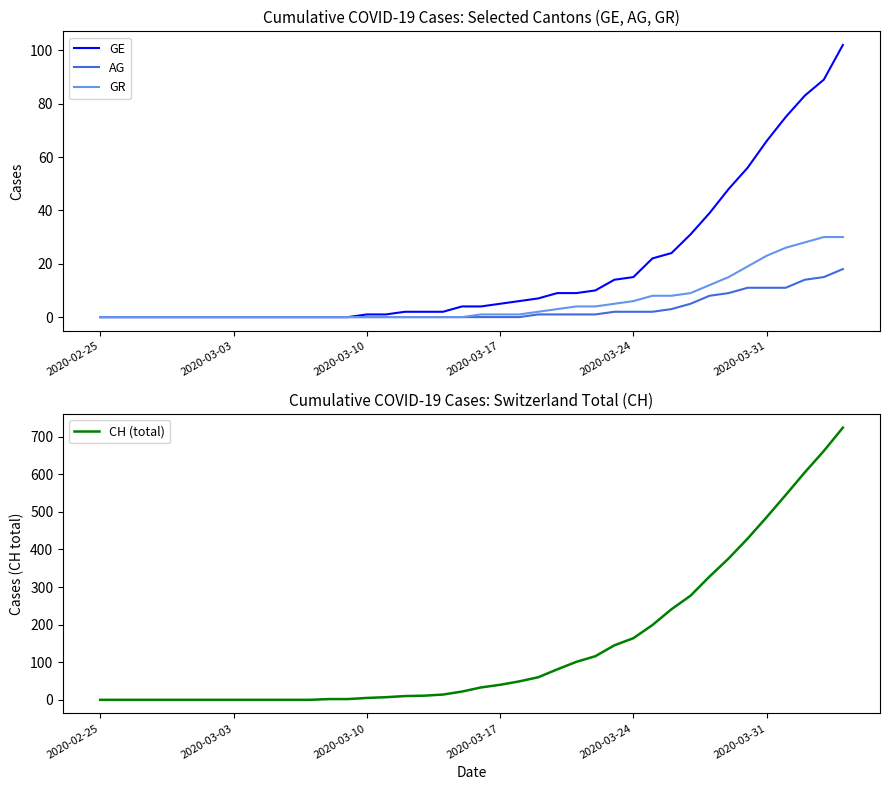

Which series has the largest range (max minus min)?

CH (total)